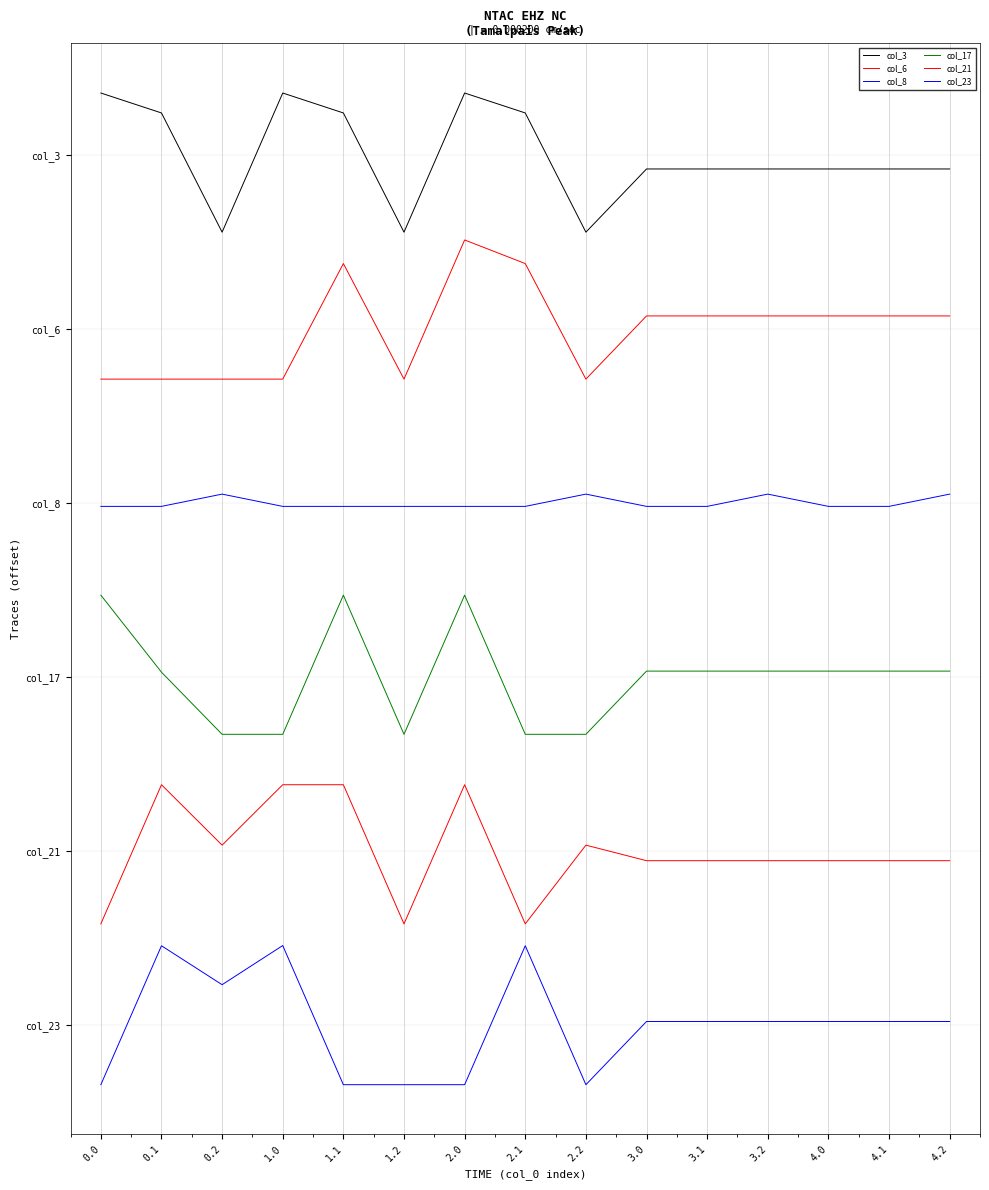

What are all the series names shown in the legend?

col_3, col_6, col_8, col_17, col_21, col_23